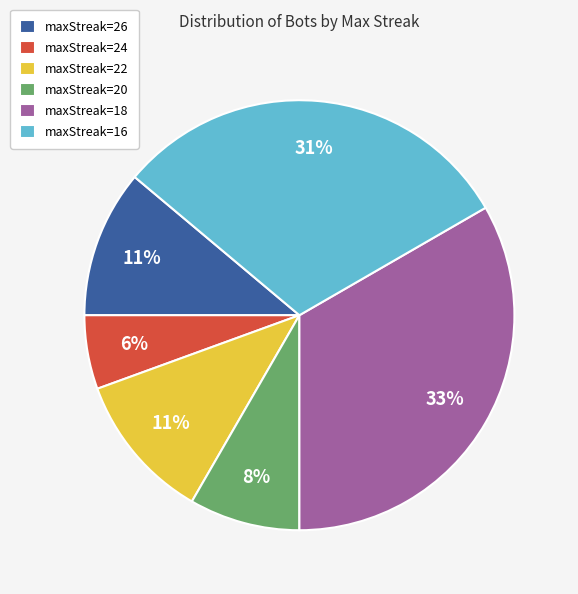

Is it true that maxStreak=22 is 18% of the pie?

False